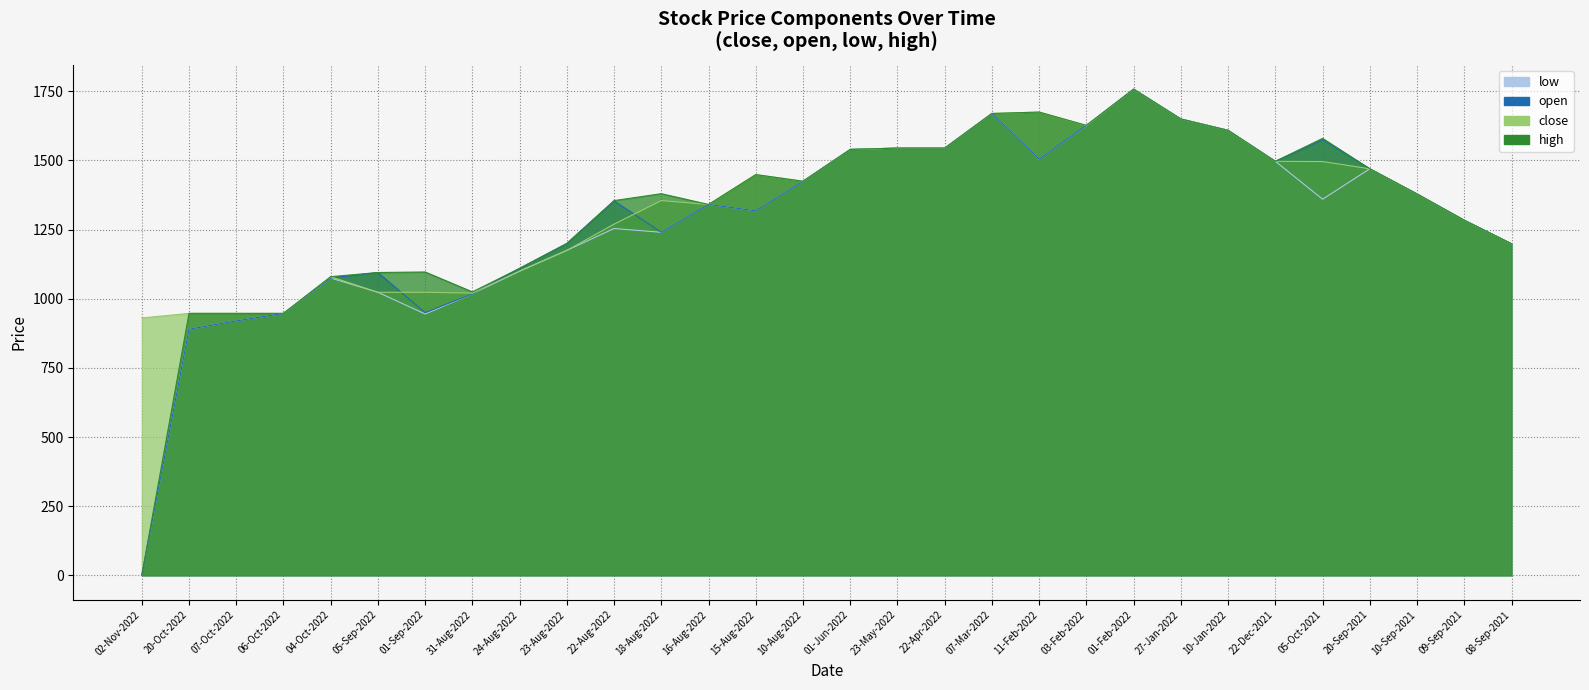

What is the value of the high point at the 13th from the left?

1341.0